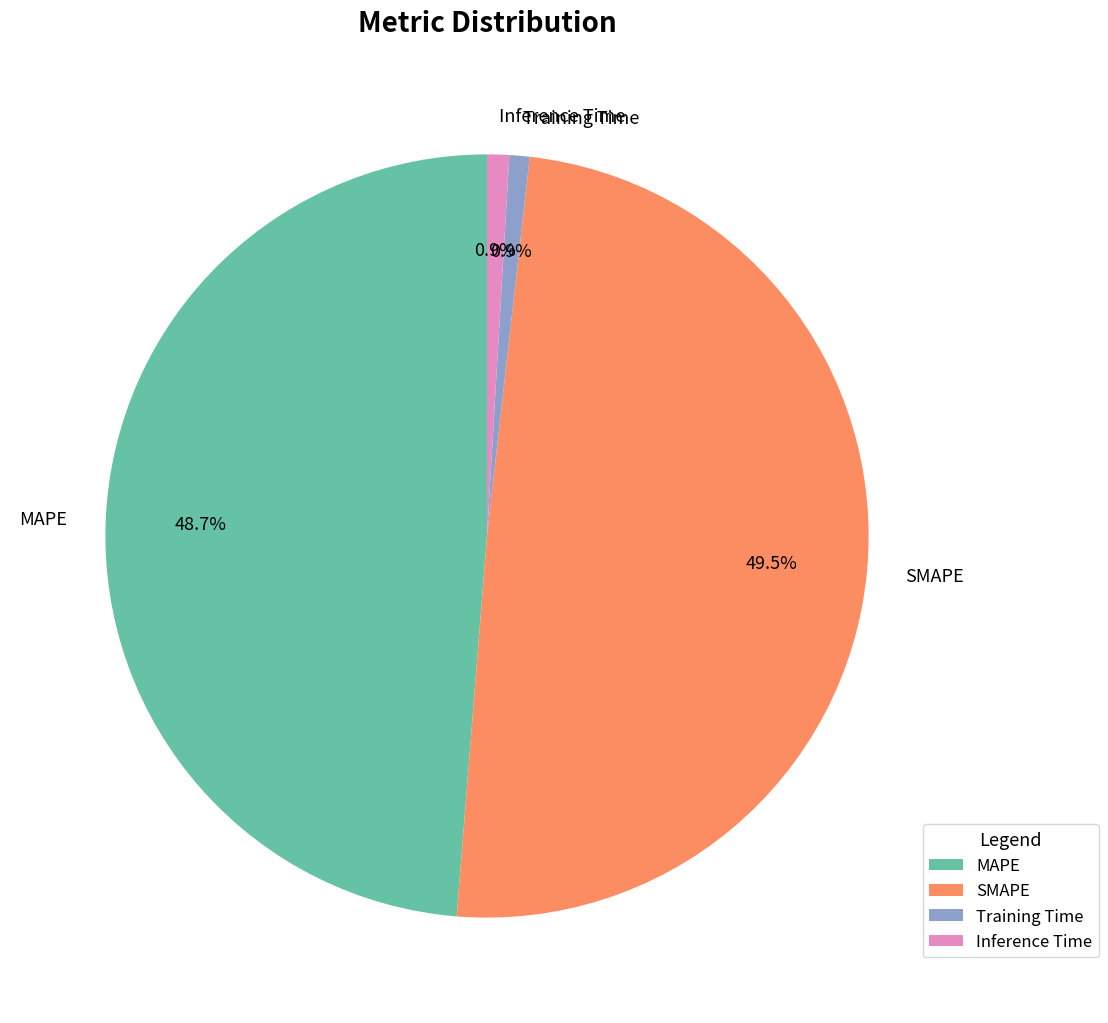

What percentage is NOT represented by MAPE?

51.3%